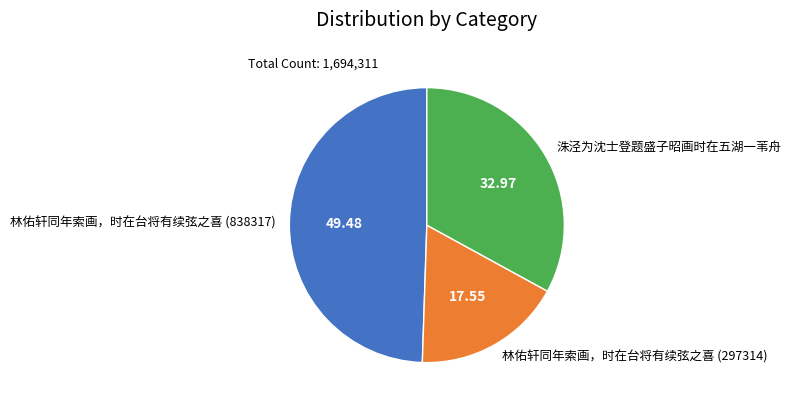

Is it true that 洙泾为沈士登题盛子昭画时在五湖一苇舟 is 33% of the pie?

True